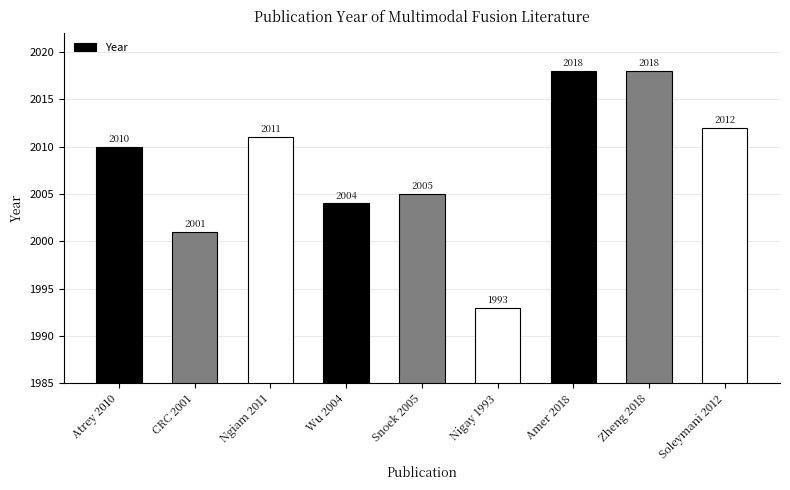

What is the minimum value shown in the chart?

1993